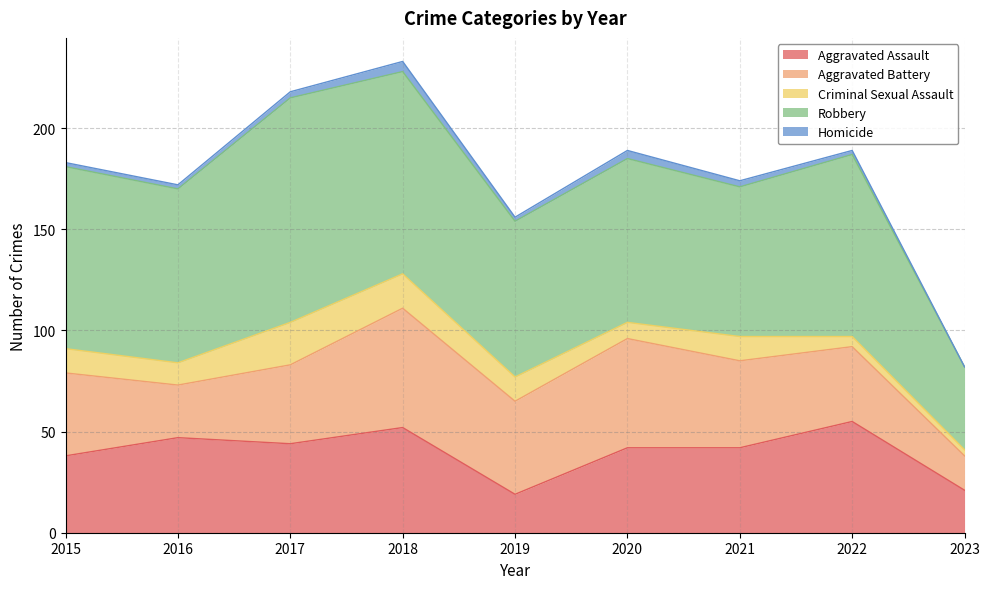

Reading left to right, list all the values displayed in this chart.

Aggravated Assault: 38	47	44	52	19	42	42	55	21
Aggravated Battery: 41	26	39	59	46	54	43	37	17
Criminal Sexual Assault: 12	11	21	17	12	8	12	5	3
Robbery: 90	86	111	100	77	81	74	90	41
Homicide: 2	2	3	5	2	4	3	2	0